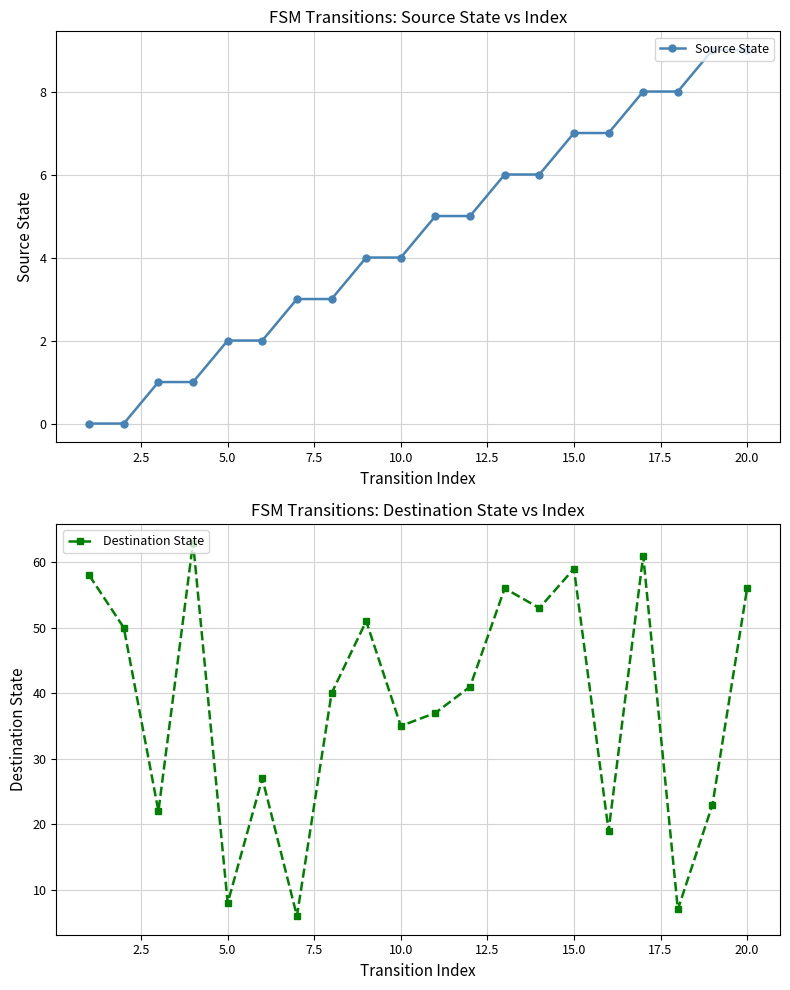

What is the average value of the Source State series?

4